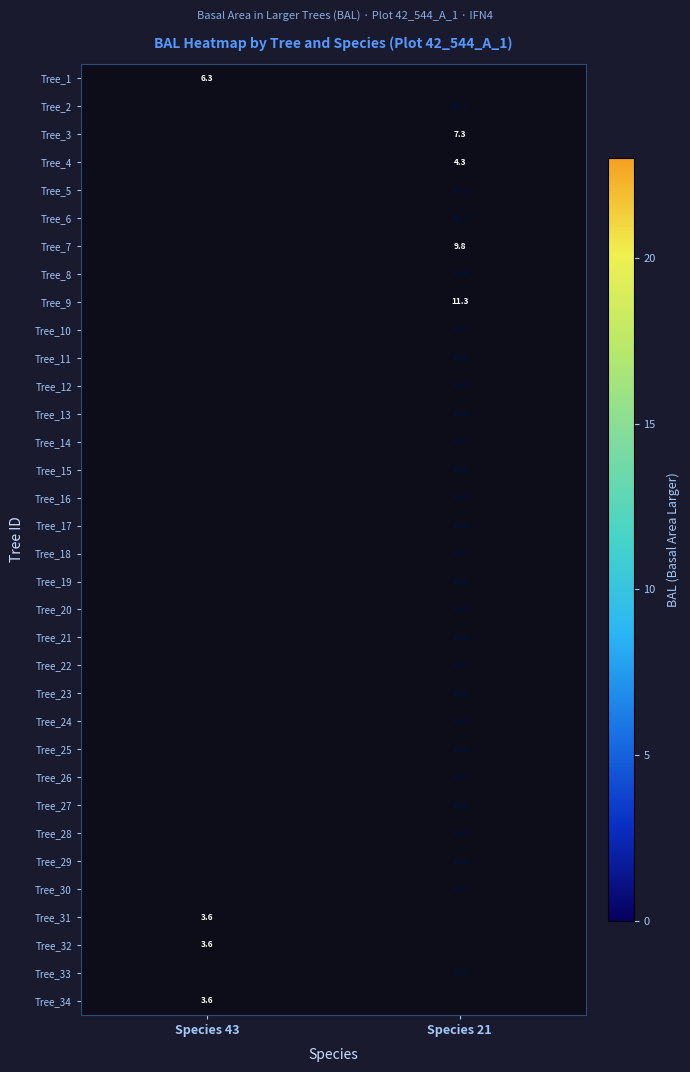

True or false: Tree_6 has a value of 15.2 at Species 21.

True